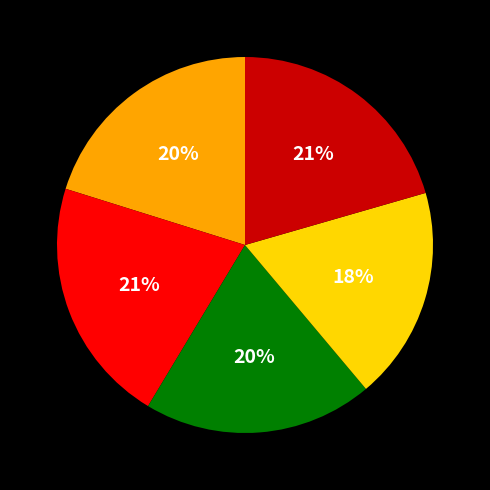

To the nearest percent, what is the average slice percentage?

20%